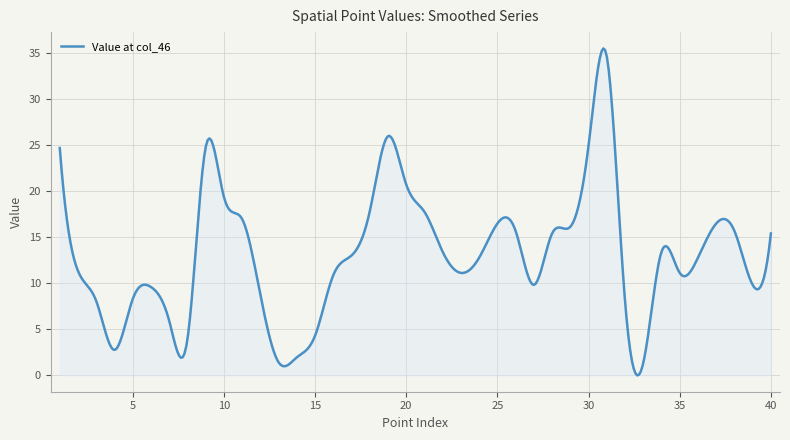

What is the difference between the maximum and minimum values?

35.5